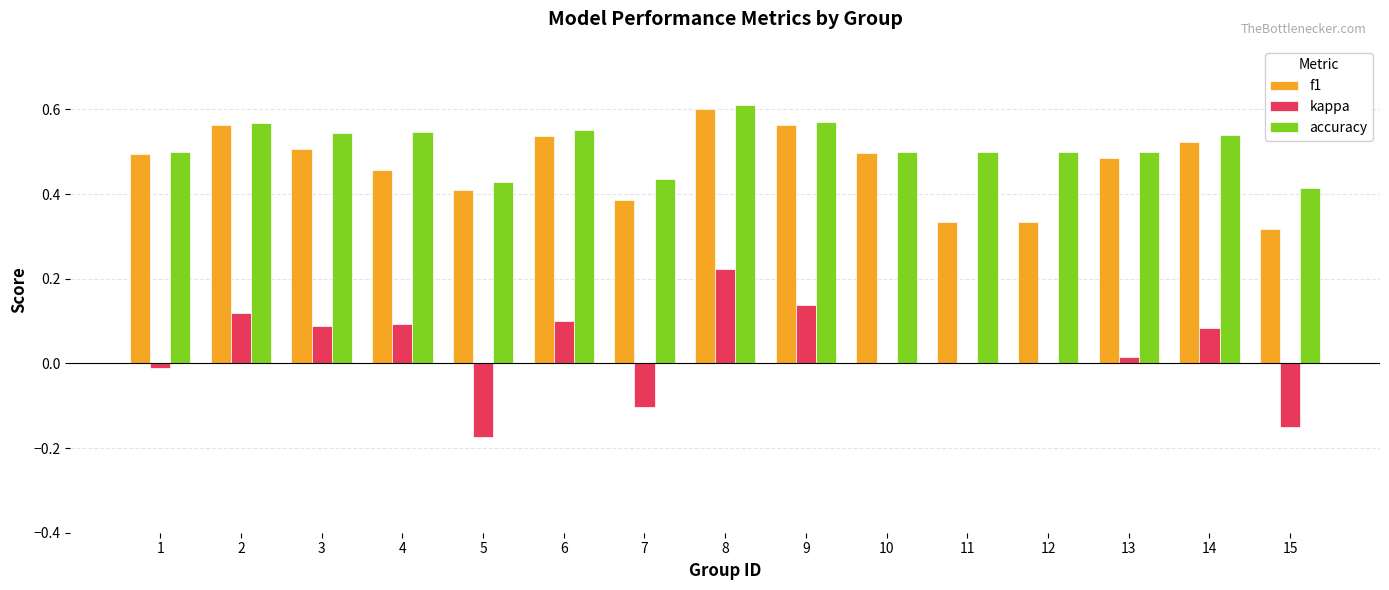

How many groups of bars are there?

15